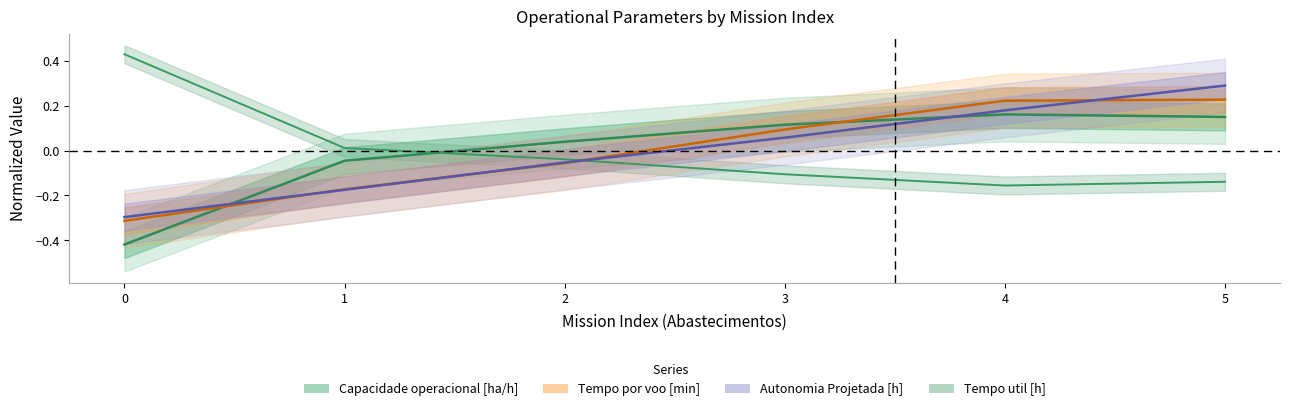

Which has a higher value, 5 or 4?

4